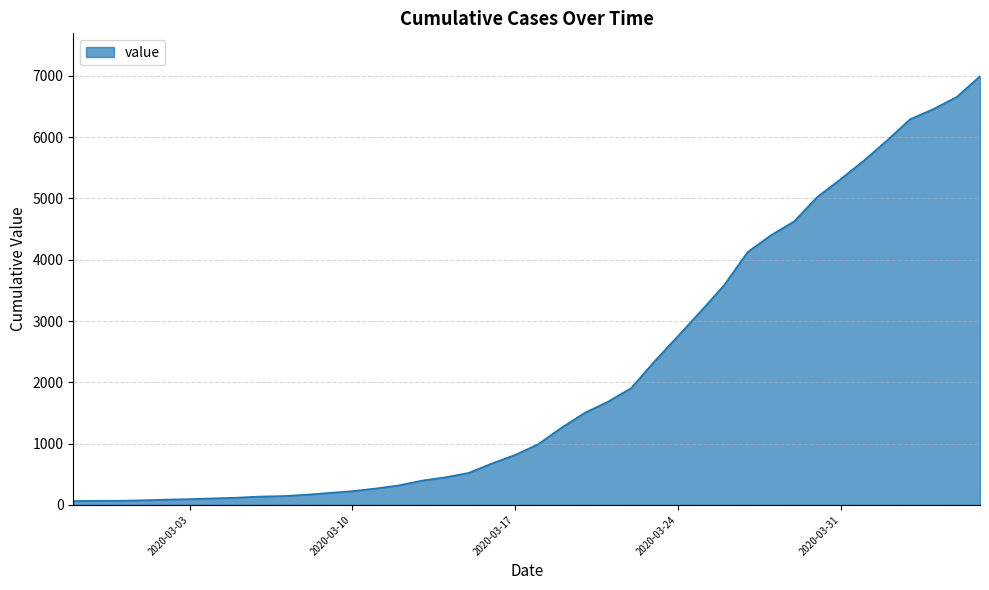

What is the difference between the maximum and minimum values?

6930